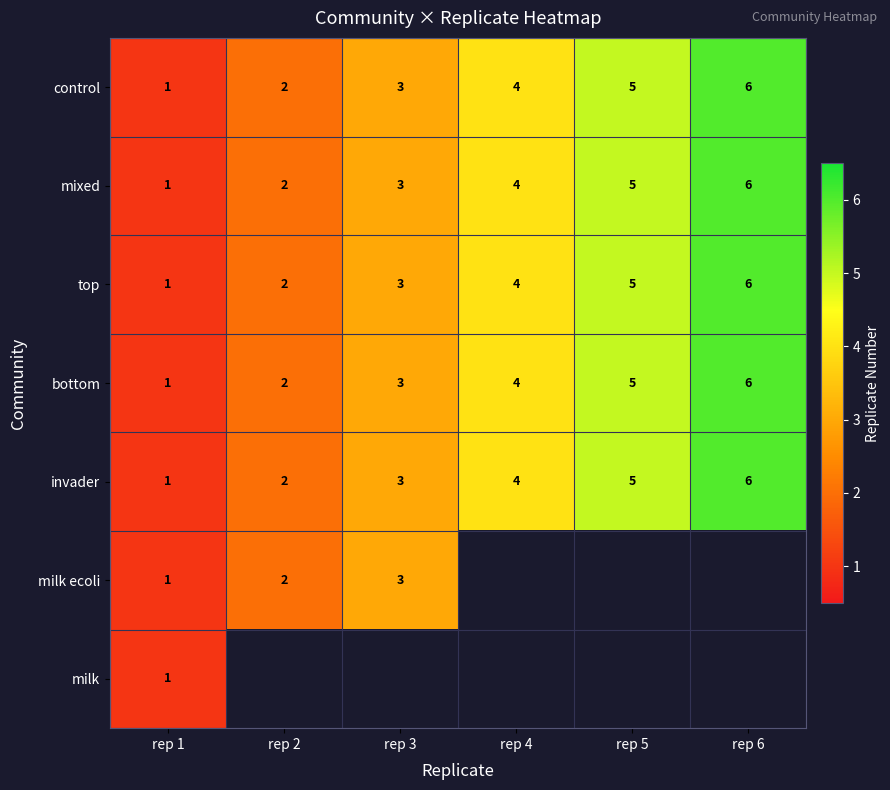

Count the top values in the range 2 to 5.

4